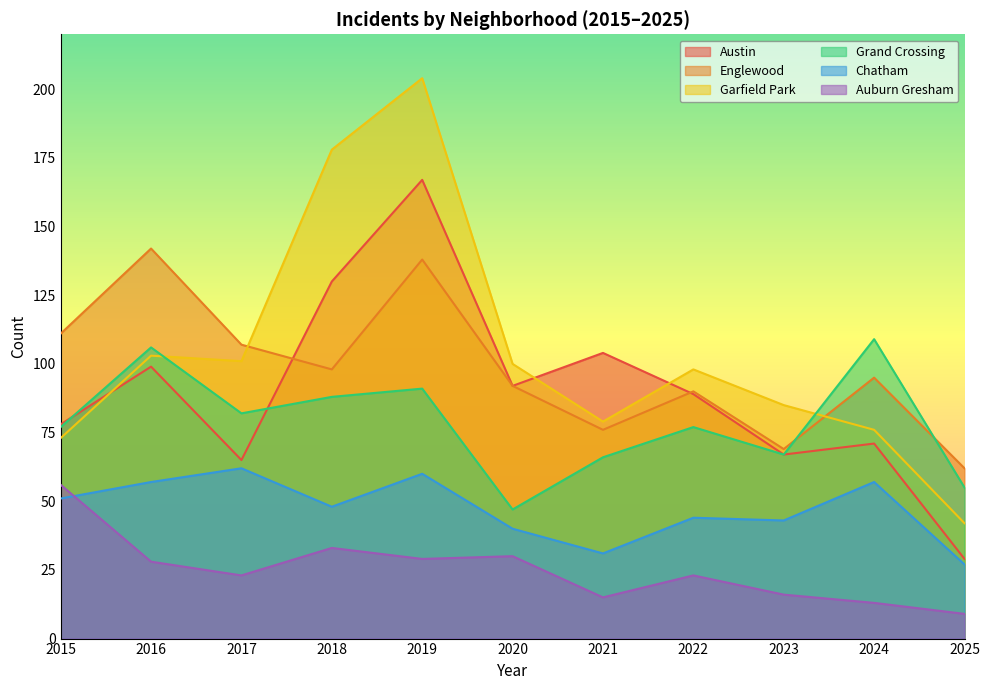

Reading left to right, list all the values displayed in this chart.

Austin: 78	99	65	130	167	92	104	89	67	71	29
Englewood: 111	142	107	98	138	92	76	90	69	95	62
Garfield Park: 73	103	101	178	204	100	79	98	85	76	42
Grand Crossing: 77	106	82	88	91	47	66	77	67	109	55
Chatham: 51	57	62	48	60	40	31	44	43	57	27
Auburn Gresham: 56	28	23	33	29	30	15	23	16	13	9